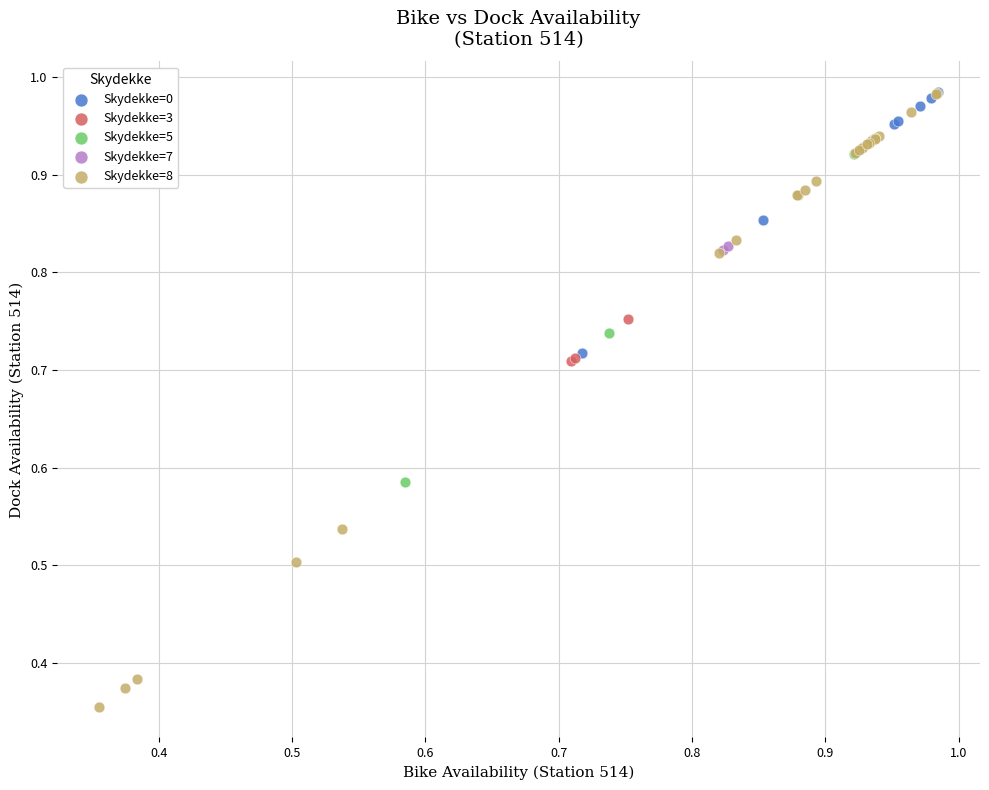

Which series has the widest spread of Y values?

Skydekke=8